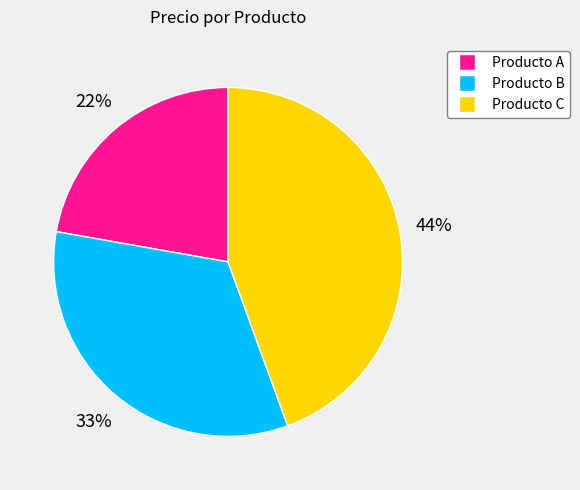

How many slices are in this pie chart?

3